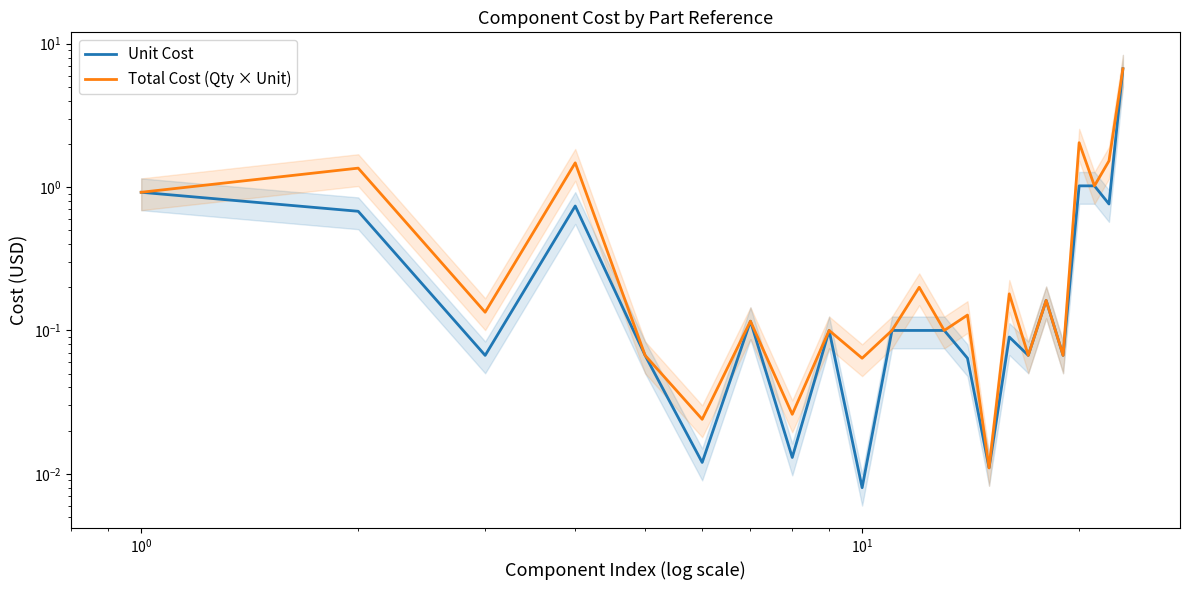

How many interior local valleys does the Unit Cost series have?

8